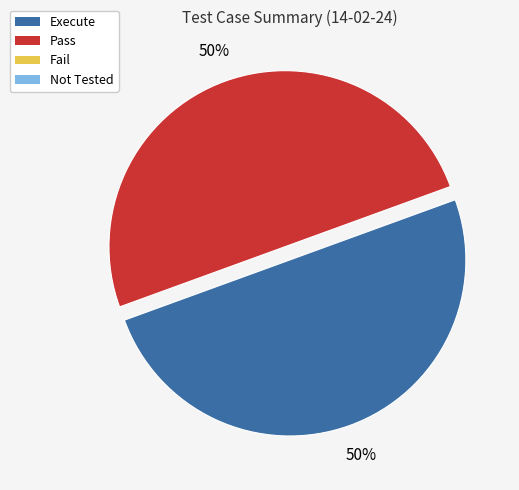

To the nearest percent, what is the average slice percentage?

50%